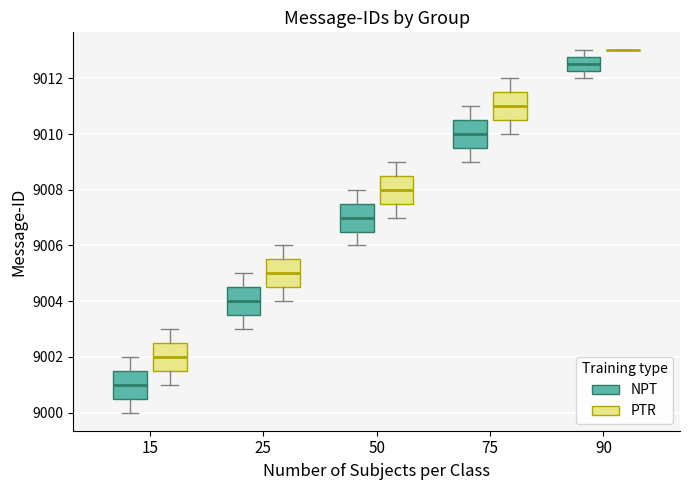

Reading left to right, read every box against the y-axis: the position of its median line, the range the box covers, and the ends of its whiskers. The values are not printed on the chart, so give them approximately, as read against the axis.

15 (NPT): median 9001.0, box 9000.6 to 9001.6, whiskers 9000.0 to 9002.0
15 (PTR): median 9002.0, box 9001.6 to 9002.6, whiskers 9001.0 to 9003.0
25 (NPT): median 9004.0, box 9003.6 to 9004.6, whiskers 9003.0 to 9005.0
25 (PTR): median 9005.0, box 9004.6 to 9005.6, whiskers 9004.0 to 9006.0
50 (NPT): median 9007.0, box 9006.6 to 9007.6, whiskers 9006.0 to 9008.0
50 (PTR): median 9008.0, box 9007.6 to 9008.6, whiskers 9007.0 to 9009.0
75 (NPT): median 9010.0, box 9009.6 to 9010.6, whiskers 9009.0 to 9011.0
75 (PTR): median 9011.0, box 9010.6 to 9011.6, whiskers 9010.0 to 9012.0
90 (NPT): median 9012.6, box 9012.2 to 9012.8, whiskers 9012.0 to 9013.0
90 (PTR): box collapsed to a line at 9013.0, whiskers 9013.0 to 9013.0